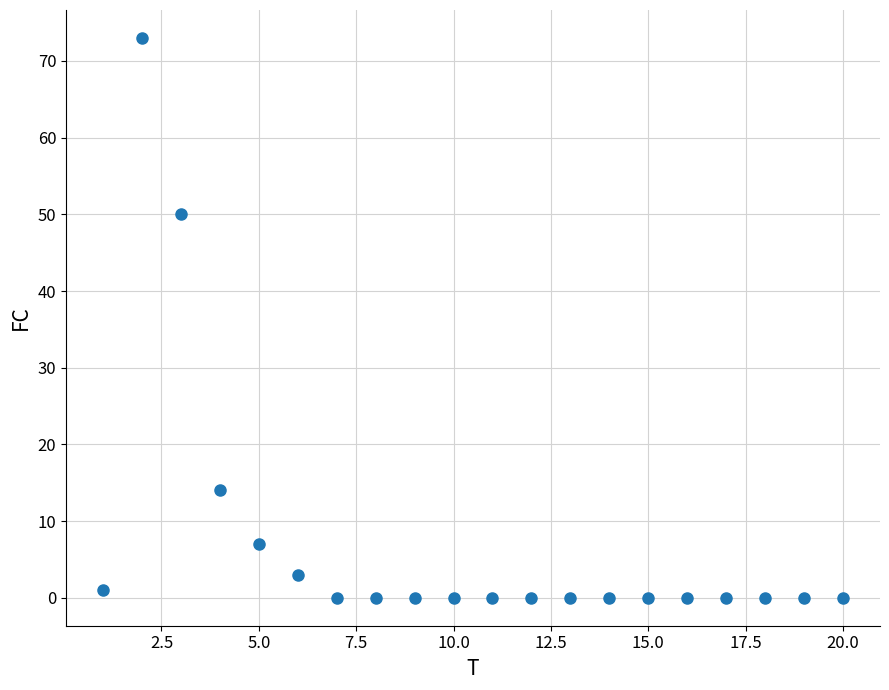

What is the range of Y values (max minus min)?

73